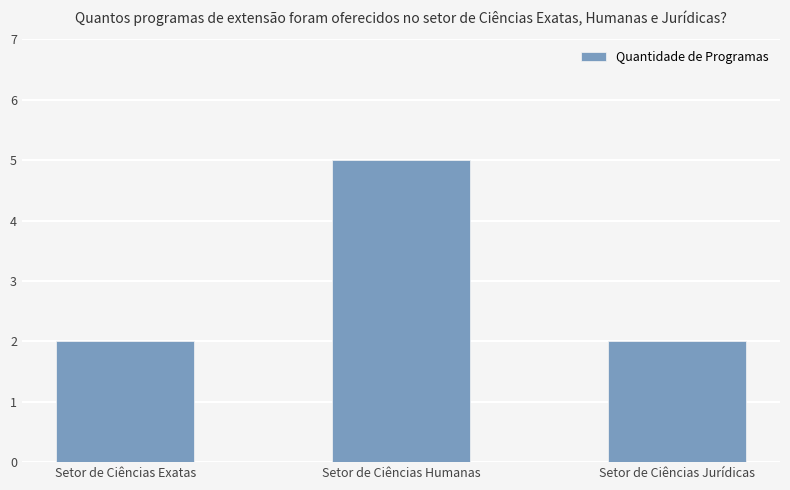

What is the maximum value shown in the chart?

5